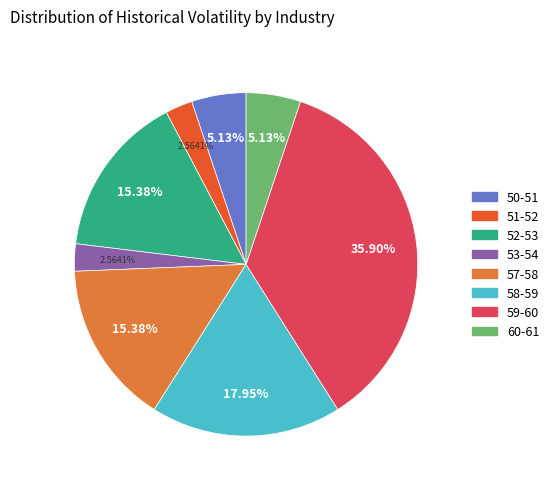

How many segments does this pie chart have?

8